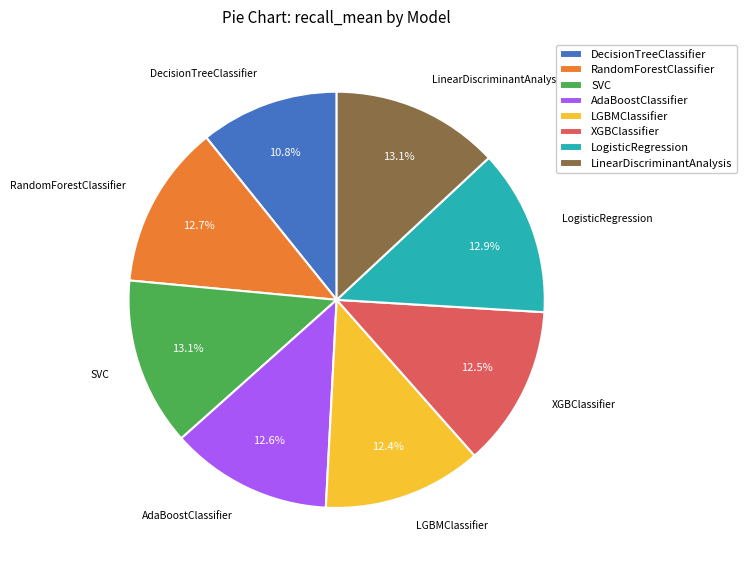

Combined, do LGBMClassifier and RandomForestClassifier account for over 50%?

No